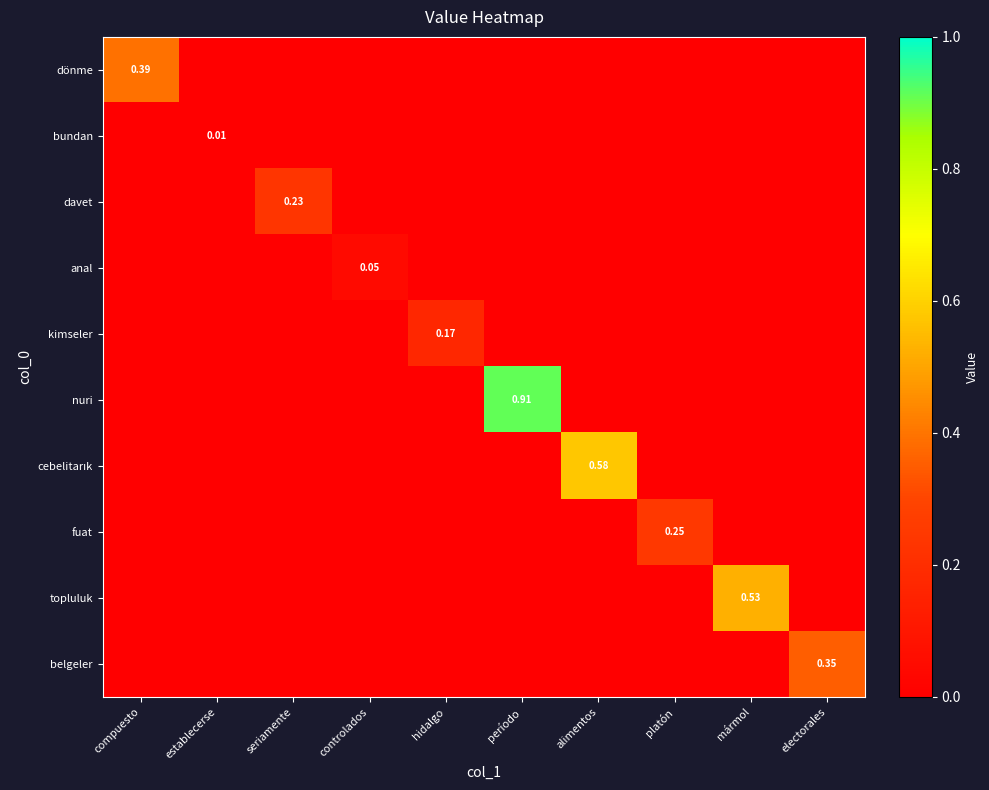

List the series in order of their peak value, highest first.

nuri, cebelitarık, topluluk, dönme, belgeler, fuat, davet, kimseler, anal, bundan